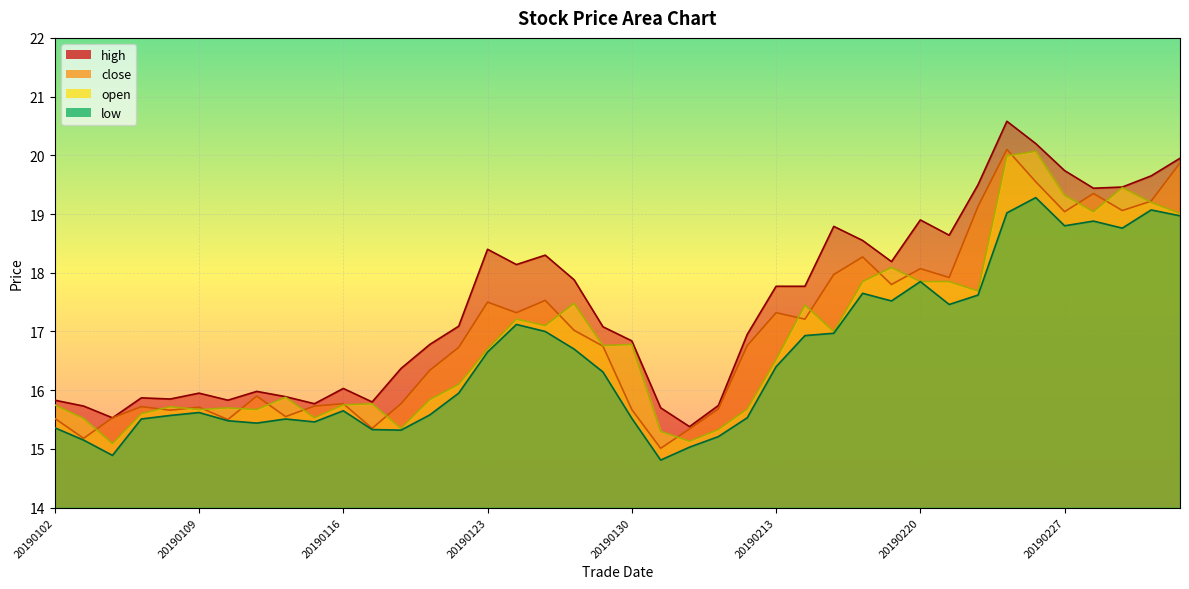

In open, how many points are lower than both neighbors (excluding endpoints)?

11